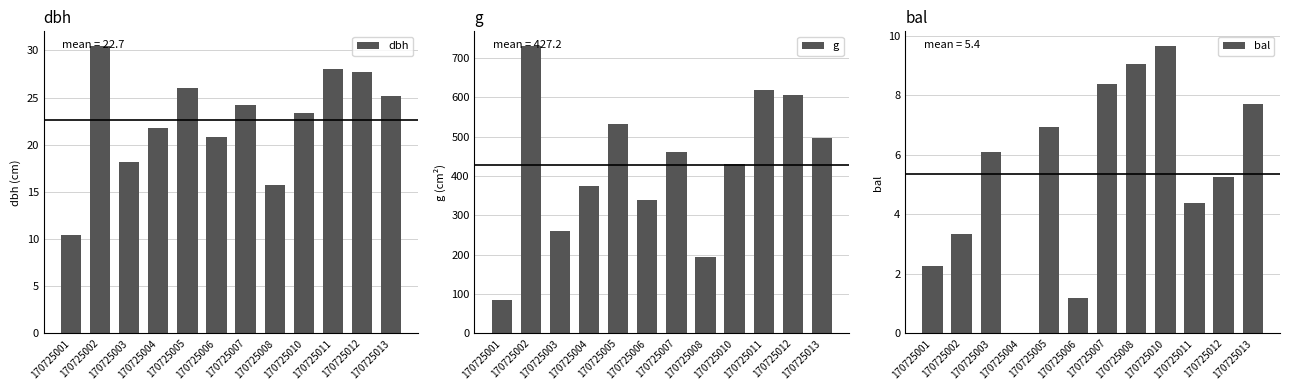

Reading left to right, list all the values displayed in this chart.

dbh: 10.4	30.5	18.2	21.8	26.1	20.8	24.2	15.7	23.4	28.1	27.8	25.1
g: 85.0	730.6	260.2	373.2	533.0	339.8	461.9	193.6	430.1	618.0	604.8	496.8
bal: 2.3	3.4	6.1	0.0	6.9	1.2	8.4	9.1	9.7	4.4	5.3	7.7